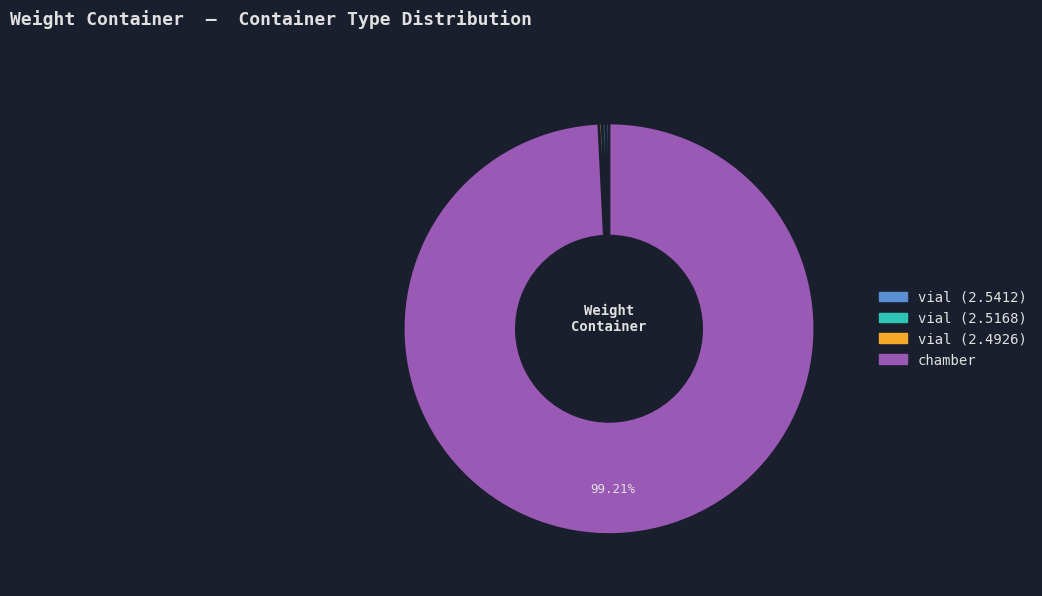

To the nearest percent, what is the difference between the largest and smallest slice percentages?

99%